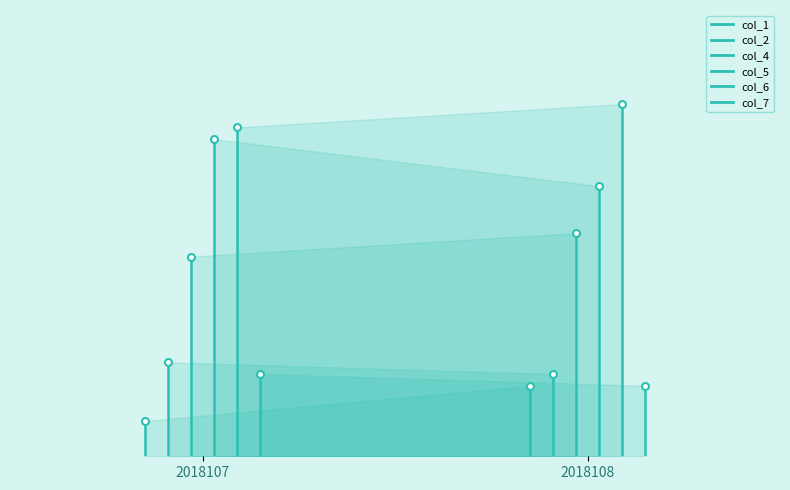

Between 2018107 and 2018108, which is larger?

2018108